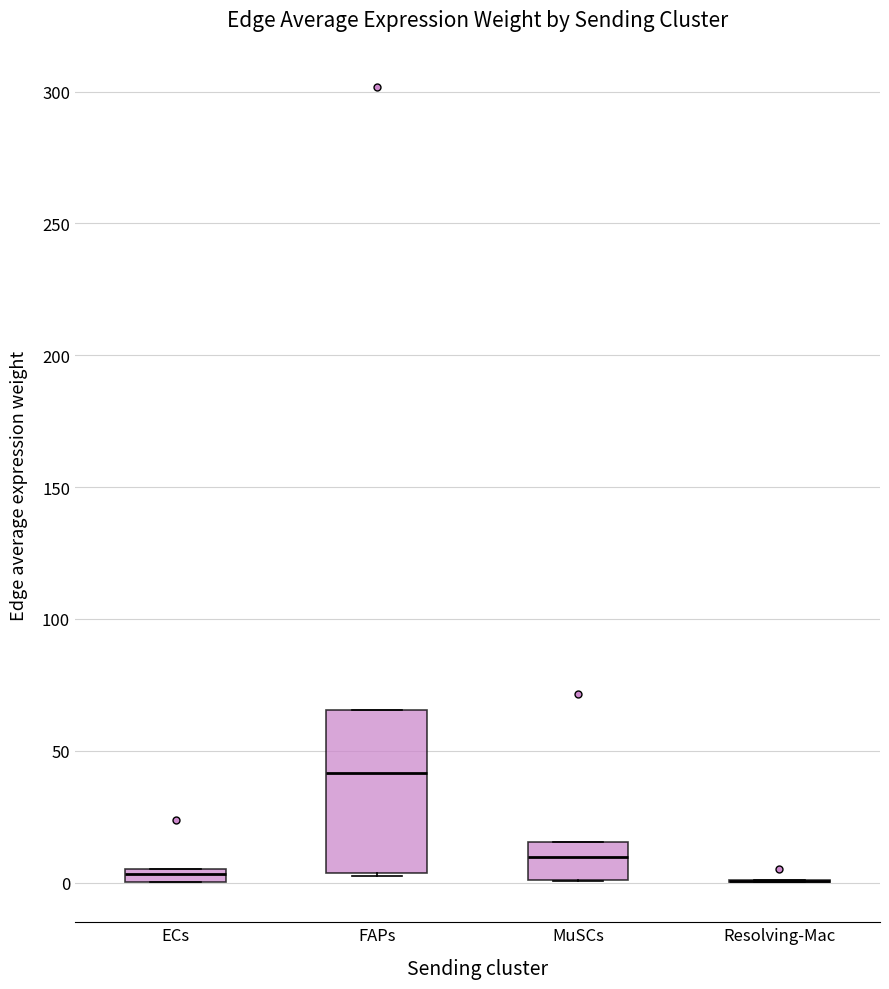

Where is the lower edge of the box for ECs on the y-axis? The values are not printed on the chart, so give them approximately, as read against the axis.

0